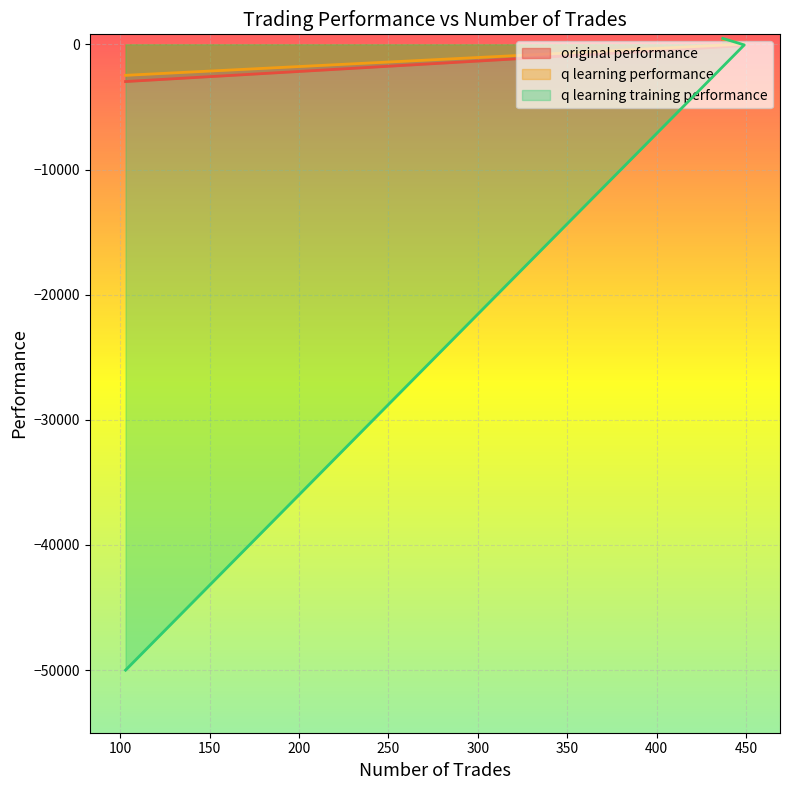

Between 437 and 103, which series saw the biggest shift?

q learning training performance